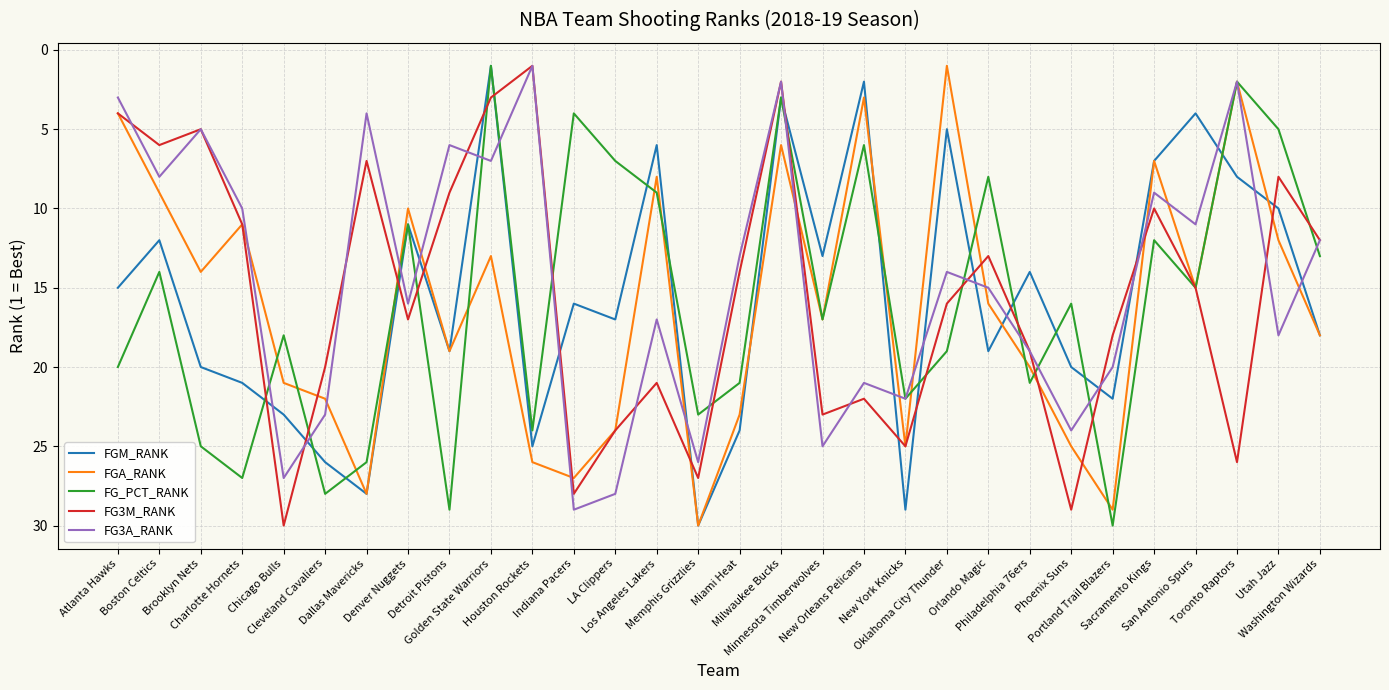

True or false: FG_PCT_RANK has a value of 12 at Brooklyn Nets.

False